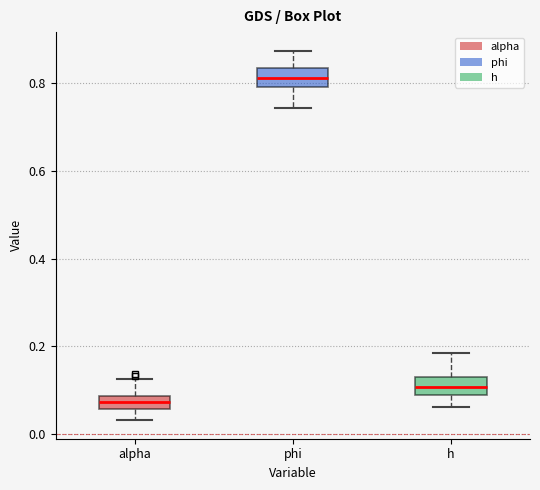

Where is the lower edge of the box for phi on the y-axis? The values are not printed on the chart, so give them approximately, as read against the axis.

0.80